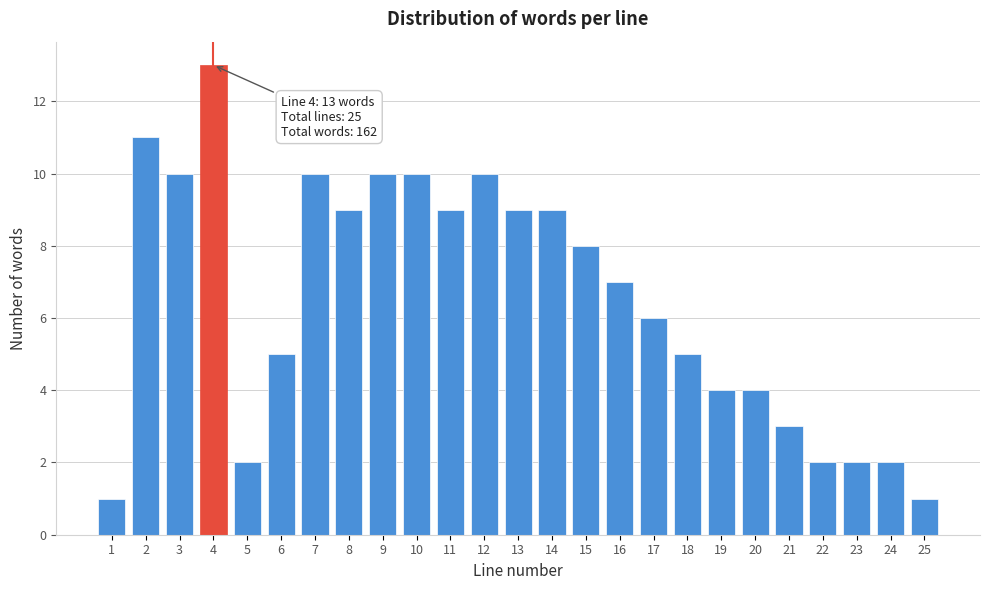

Reading right to left, list all the values displayed in this chart.

1	2	2	2	3	4	4	5	6	7	8	9	9	10	9	10	10	9	10	5	2	13	10	11	1